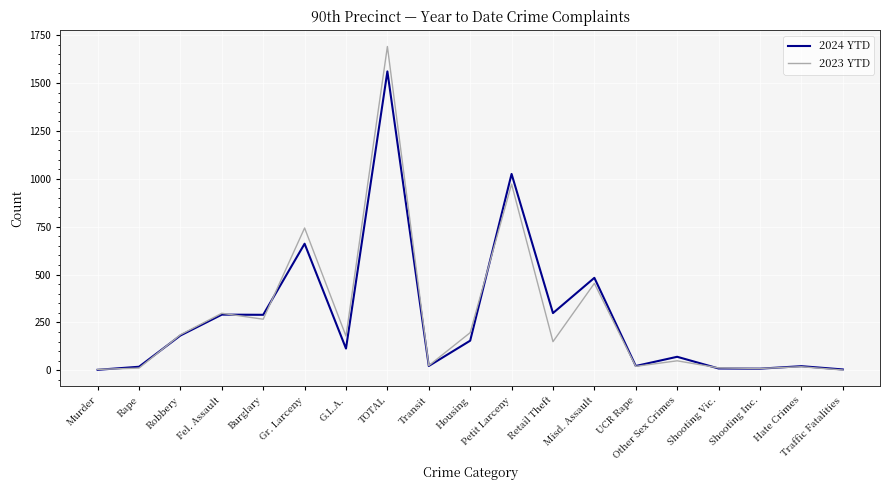

At Other Sex Crimes, list the series in order from largest to smallest.

2024 YTD, 2023 YTD